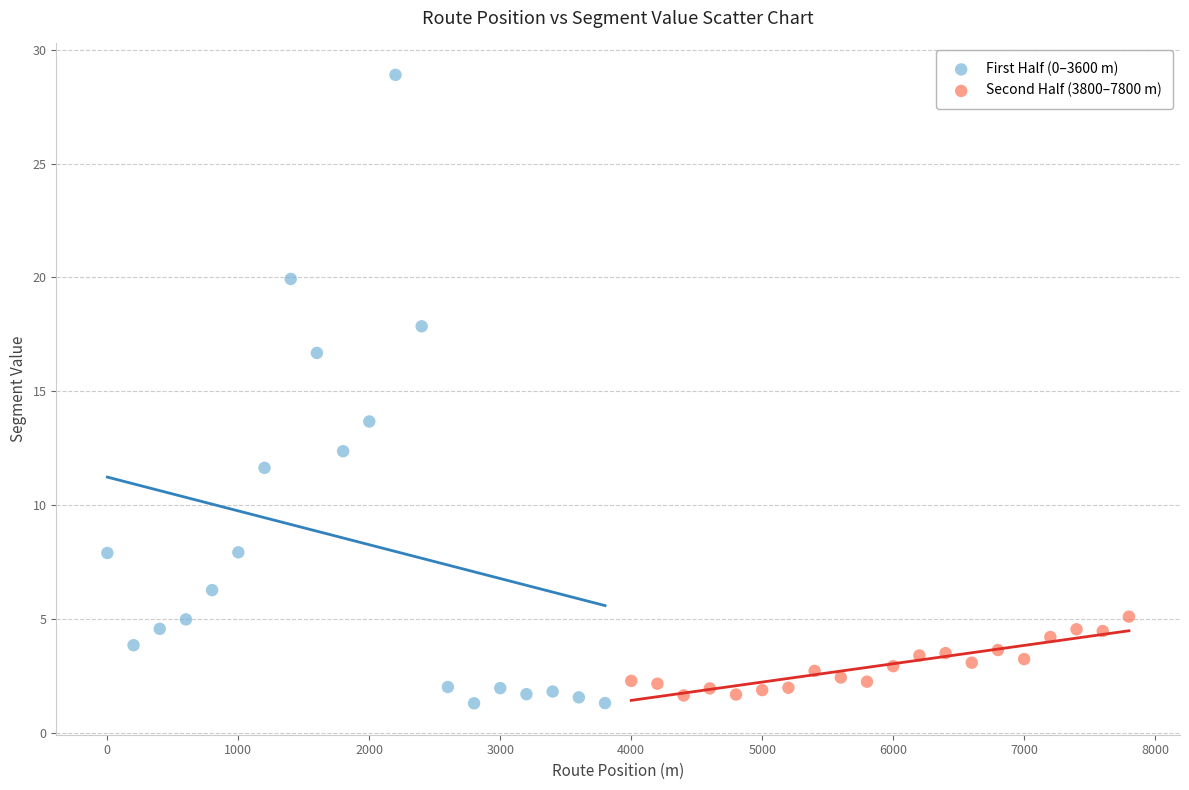

Which series contains the highest Y value?

First Half (0–3600 m)